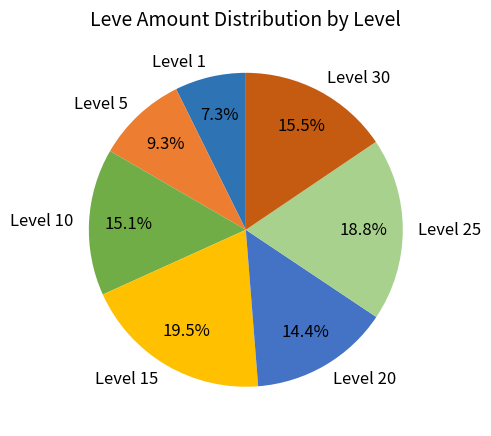

Approximately how many times larger is the value at Level 1 compared to Level 20?

0.5